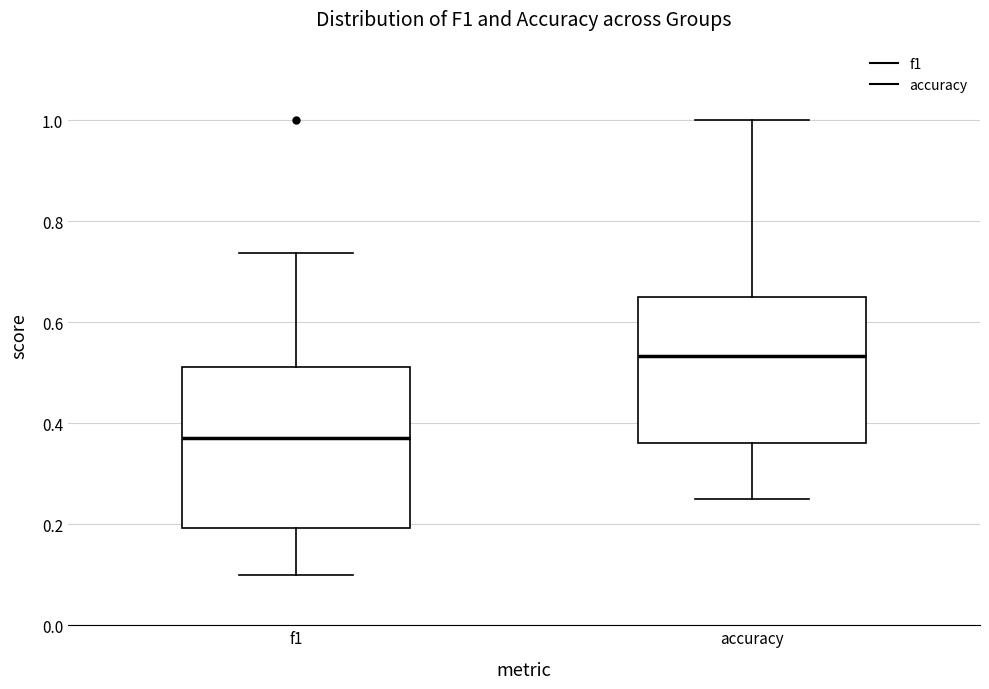

Reading left to right, read every box against the y-axis: the position of its median line, the range the box covers, and the ends of its whiskers. The values are not printed on the chart, so give them approximately, as read against the axis.

f1: median 0.38, box 0.20 to 0.52, whiskers 0.10 to 0.74
accuracy: median 0.54, box 0.36 to 0.66, whiskers 0.26 to 1.00